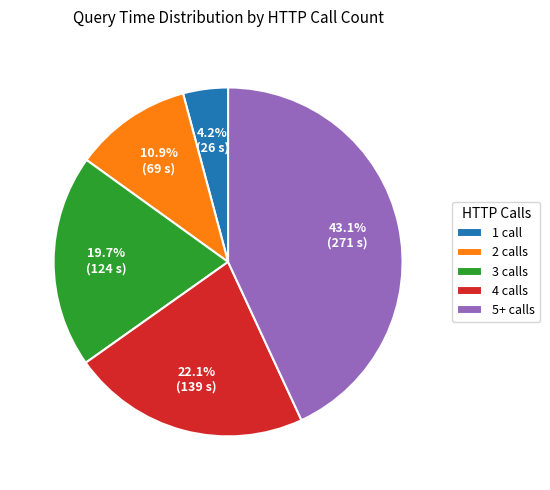

Count the number of slices in the pie.

5